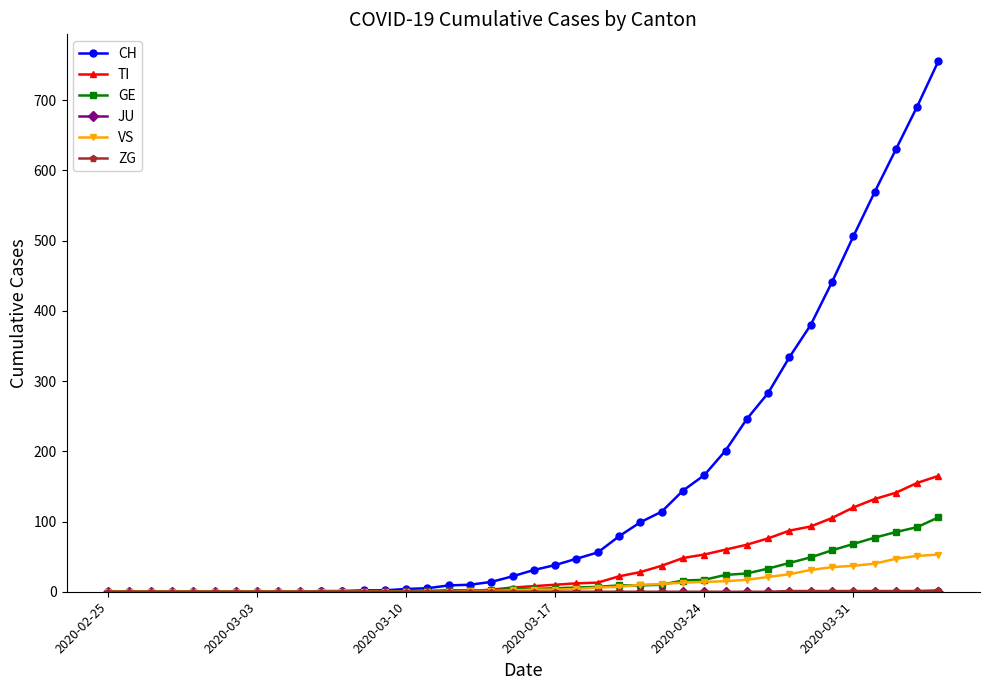

How many categories are shown in the chart?

40